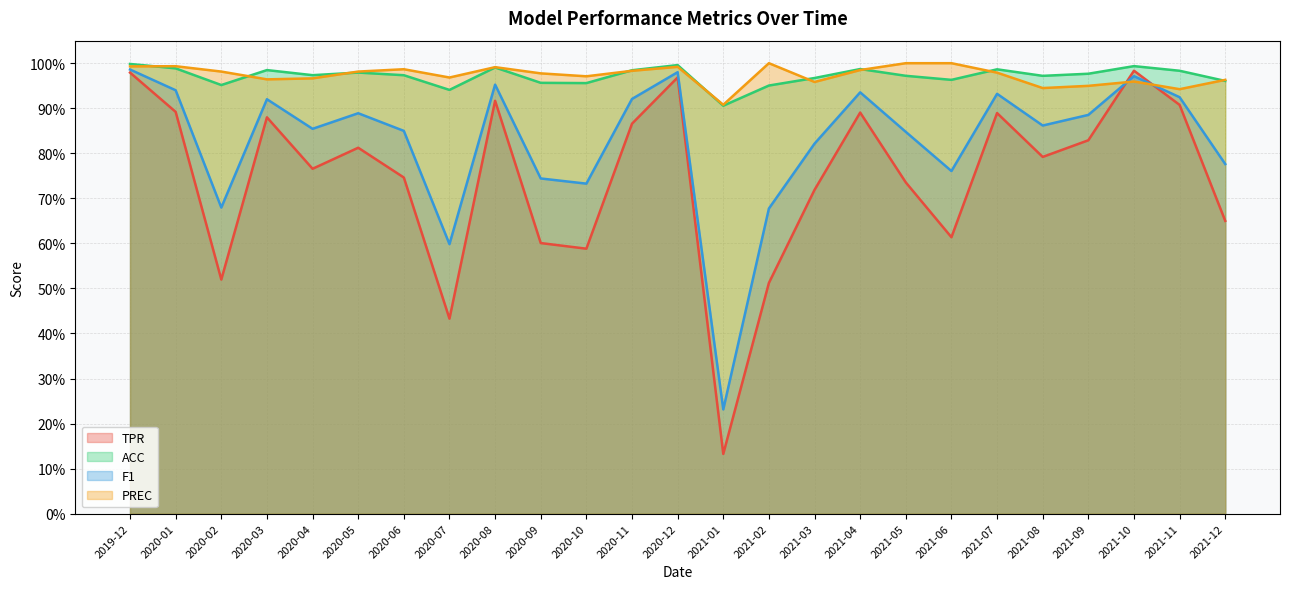

At how many categories does at least one series exceed 0?

25